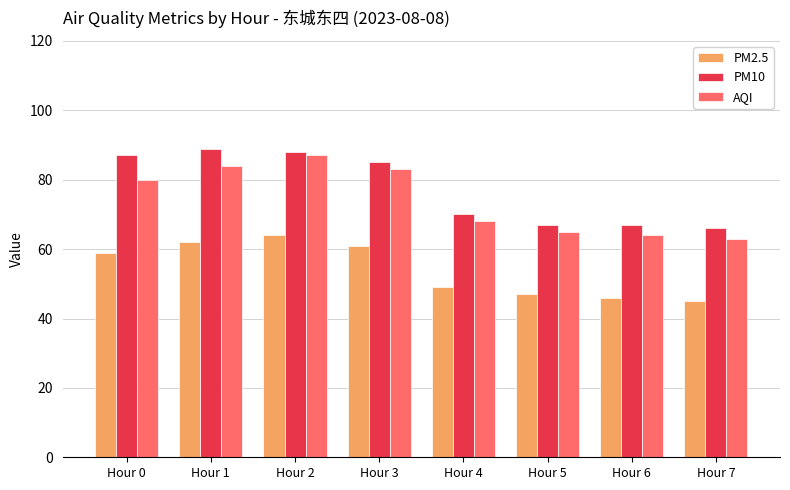

What are all the series names shown in the legend?

PM2.5, PM10, AQI